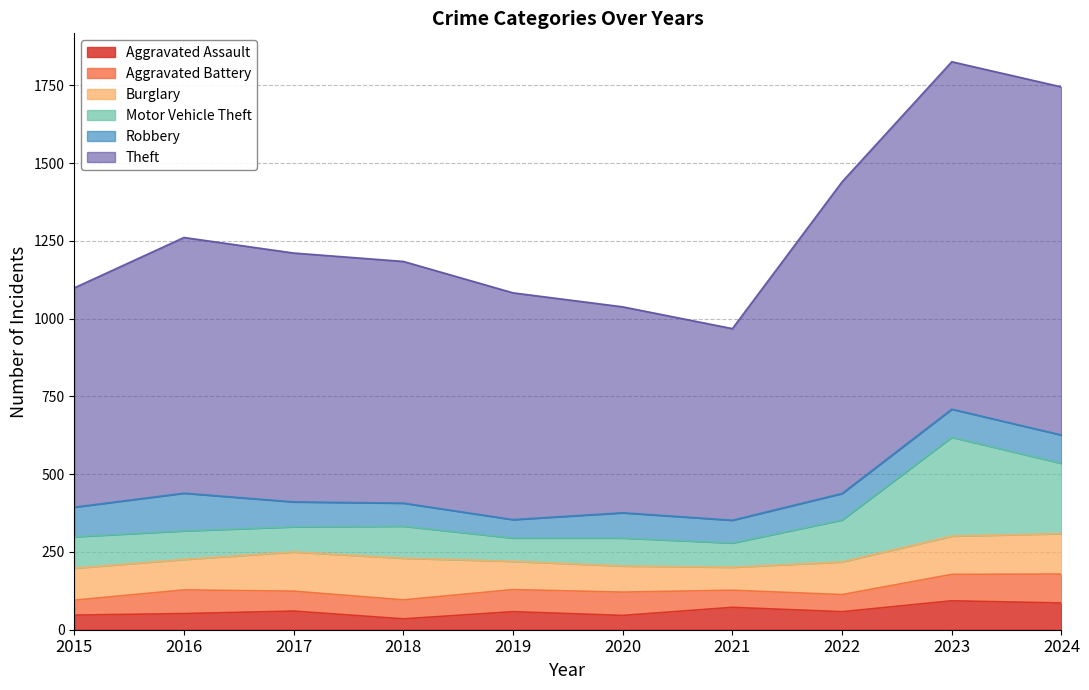

At how many categories does at least one series exceed 540?

10